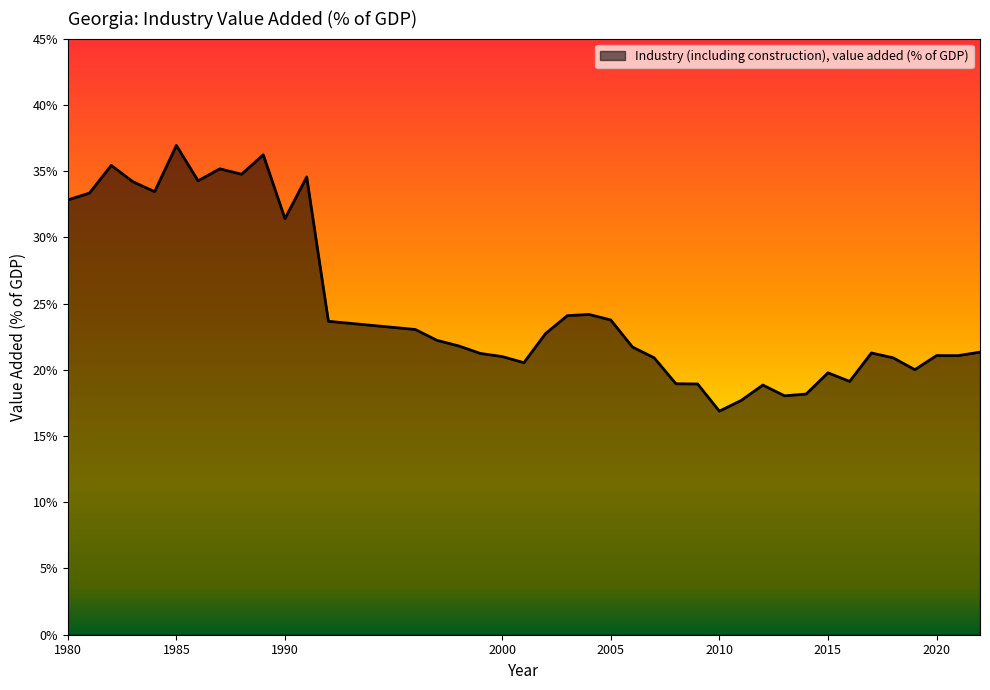

What is the greatest value displayed?

36.9